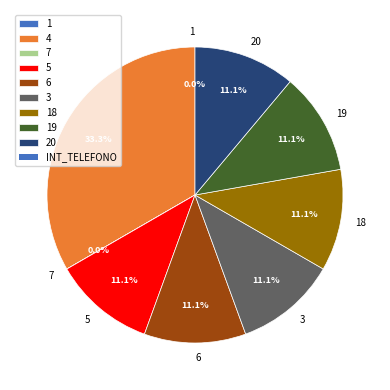

Is there a majority slice in this chart?

No